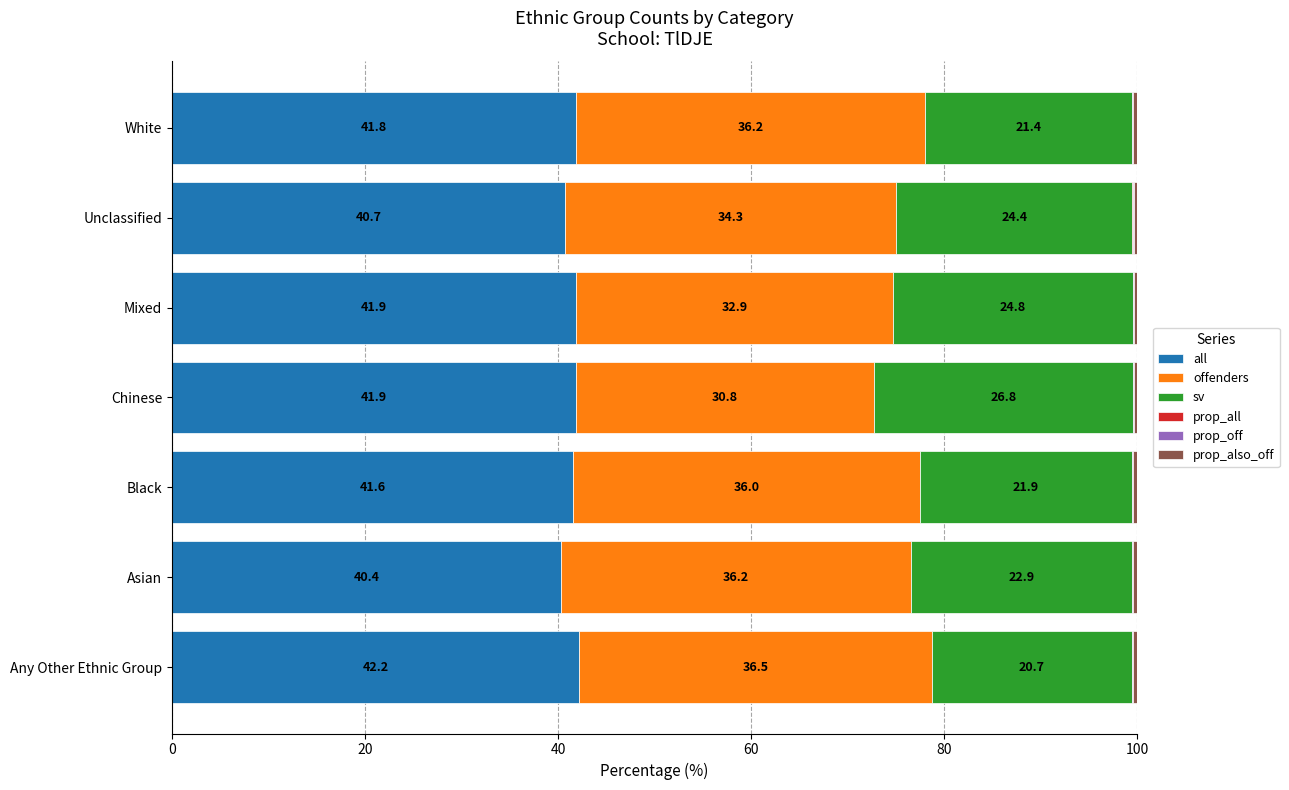

Where is all nearest to the value 41?

Unclassified